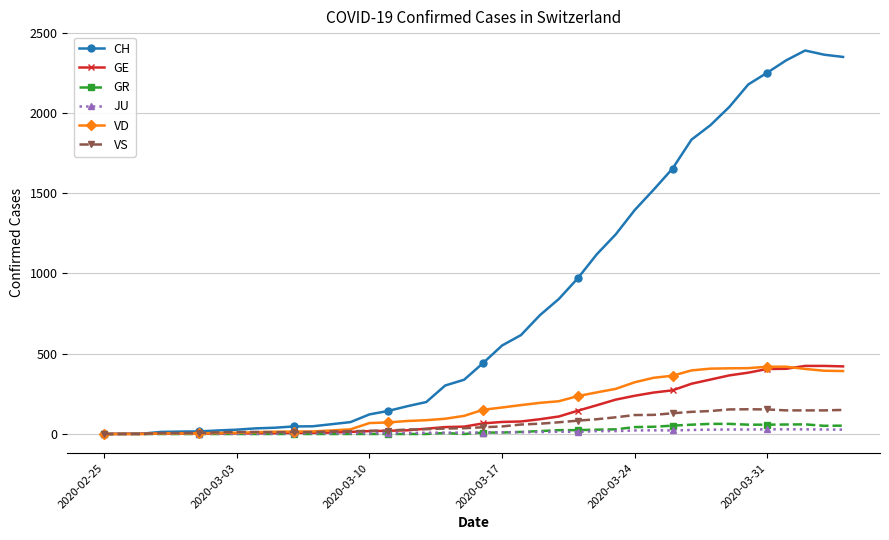

How many distinct data groups are displayed?

6